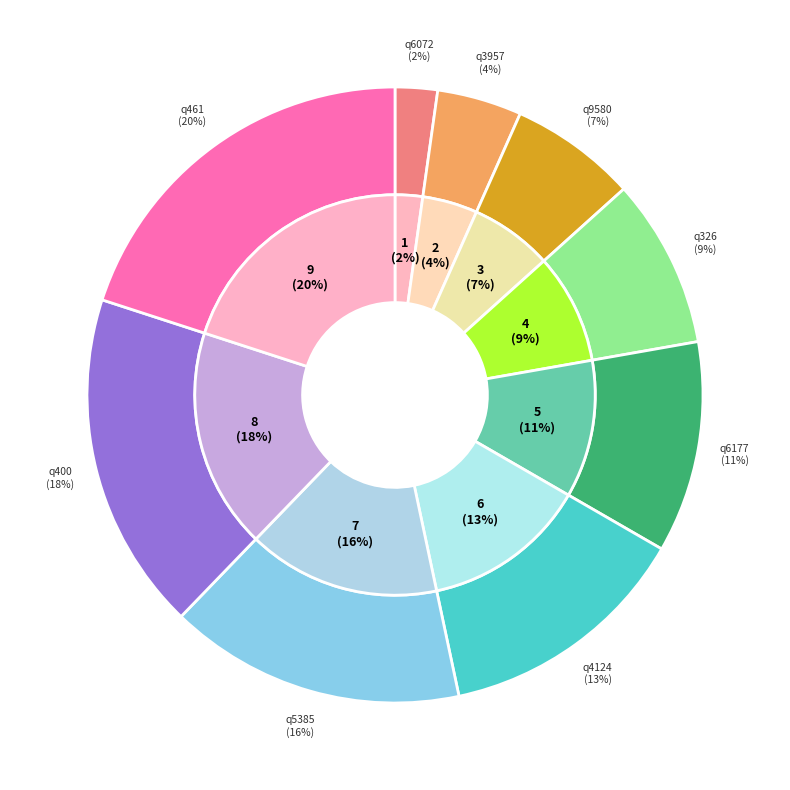

Is there a majority slice in this chart?

No